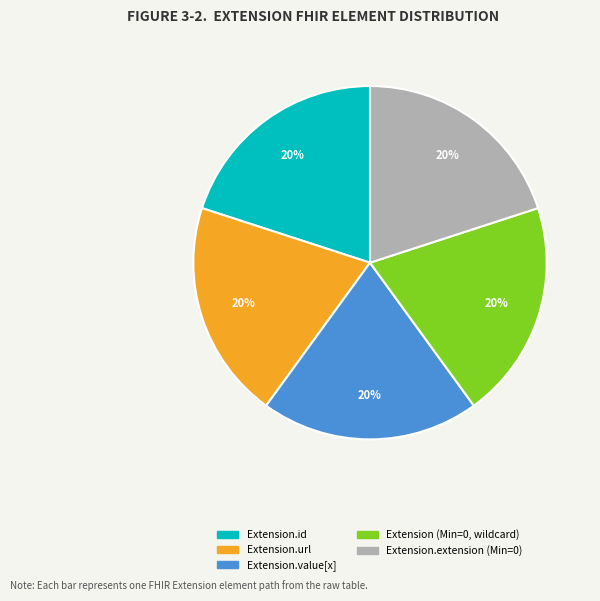

Is there any slice that represents more than half of the pie?

No